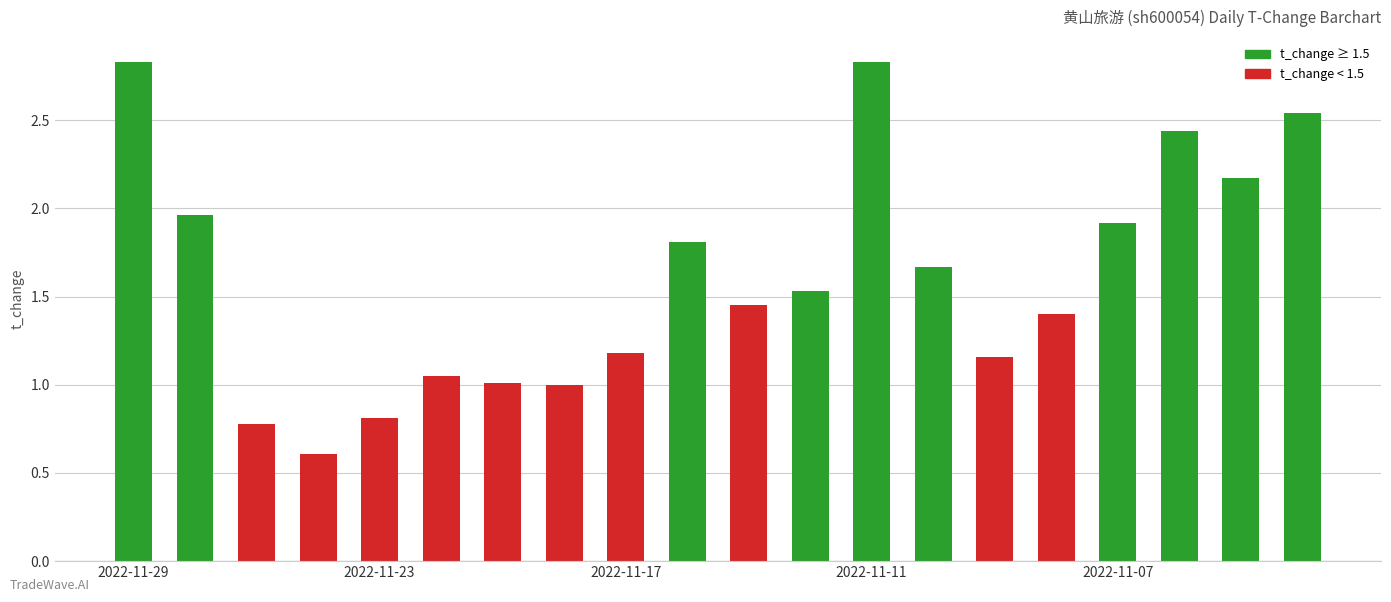

What is the average value?

1.6